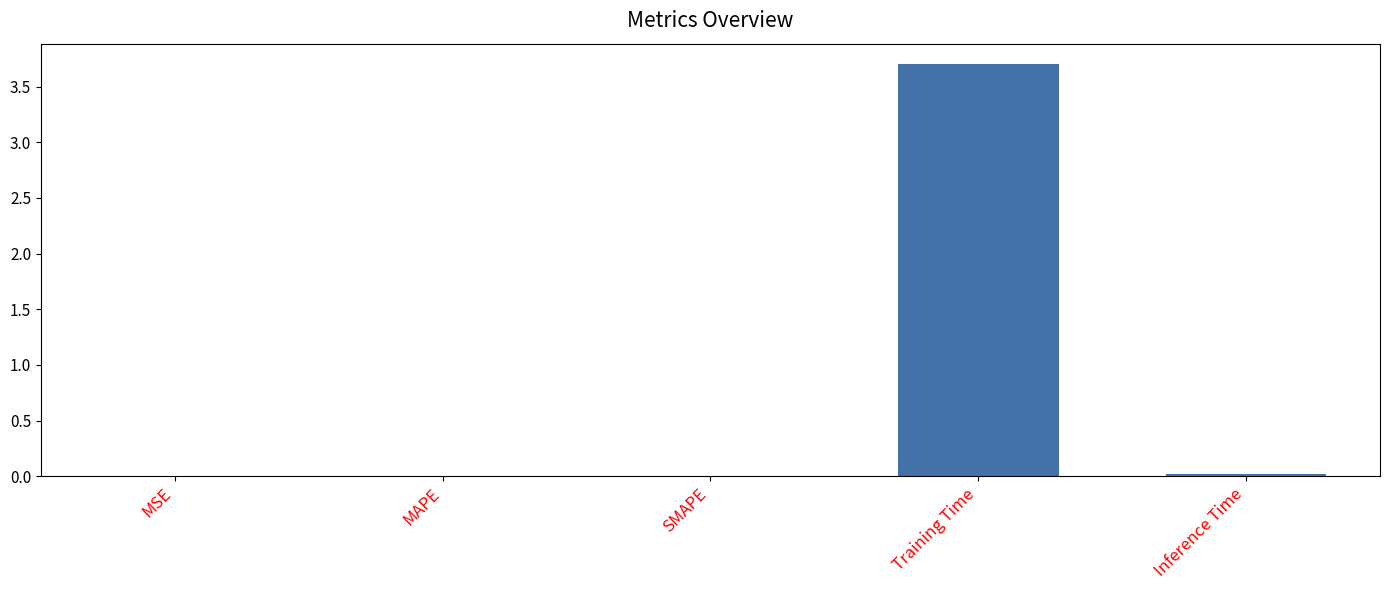

Is it true that the value at MSE is 0.0?

True